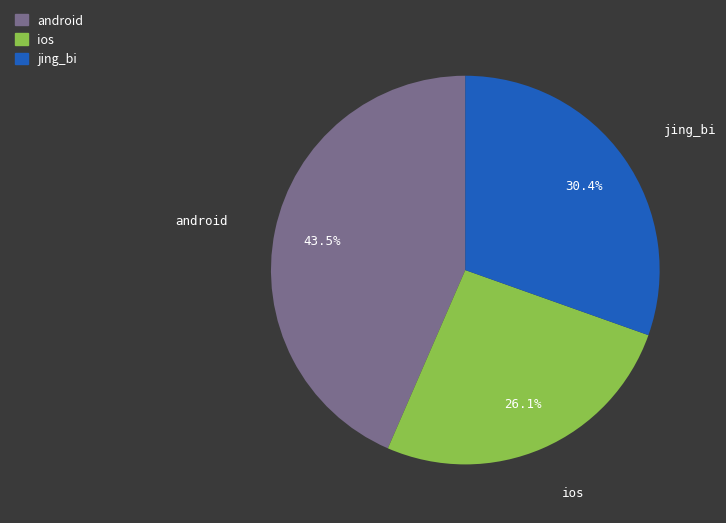

To the nearest percent, what is the average slice percentage?

33%